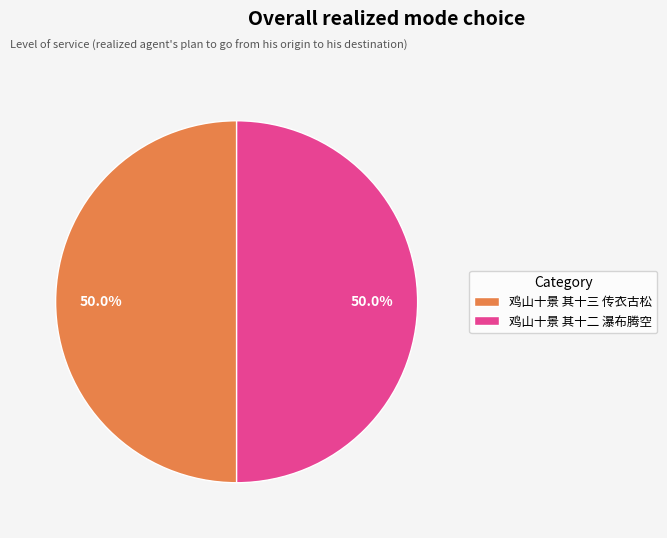

What is the ratio of the value at 鸡山十景 其十三 传衣古松 to the value at 鸡山十景 其十二 瀑布腾空?

1.0